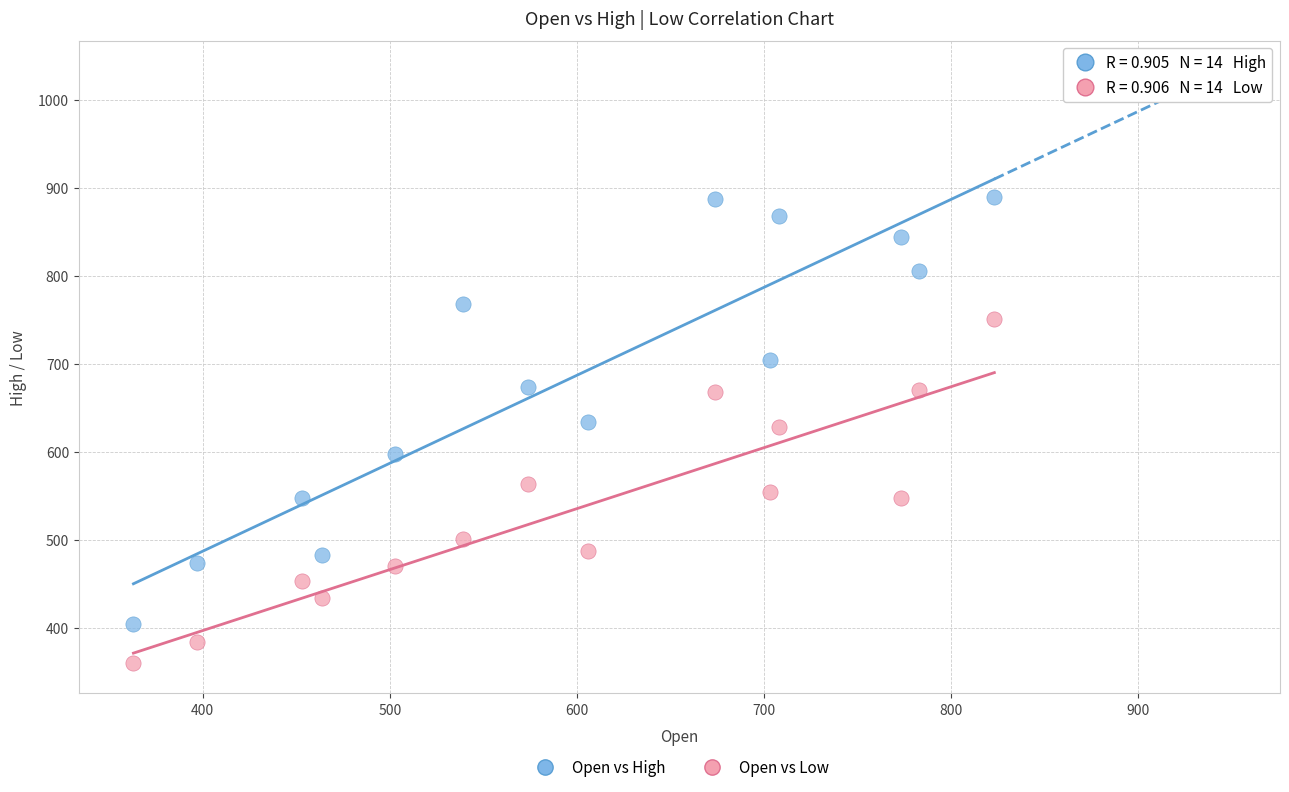

Across all data points, what is the range of X values (max minus min)?

460